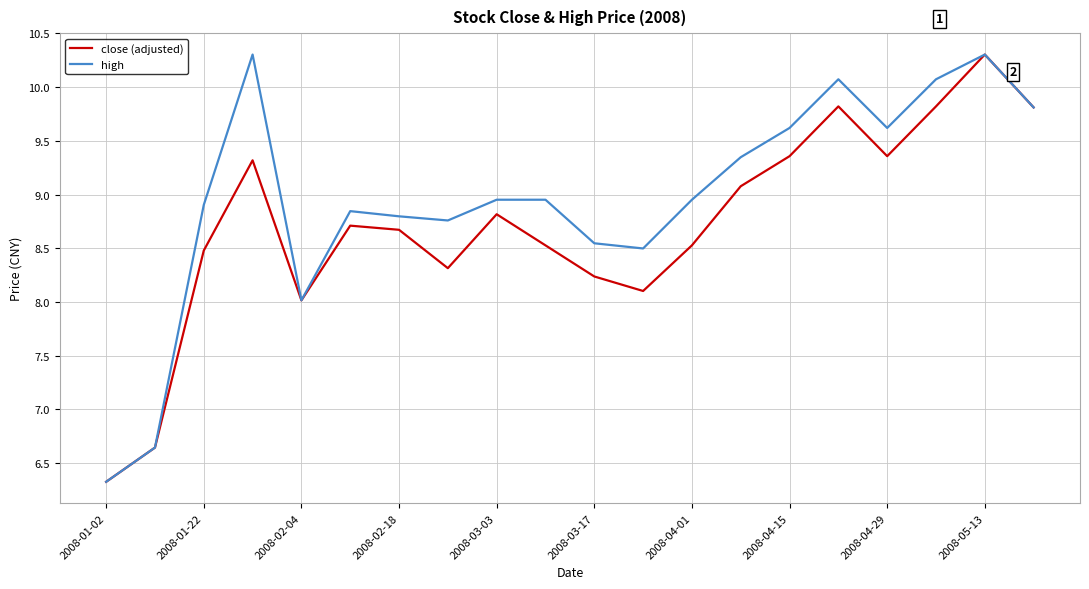

What is the lowest value of the high series?

6.3